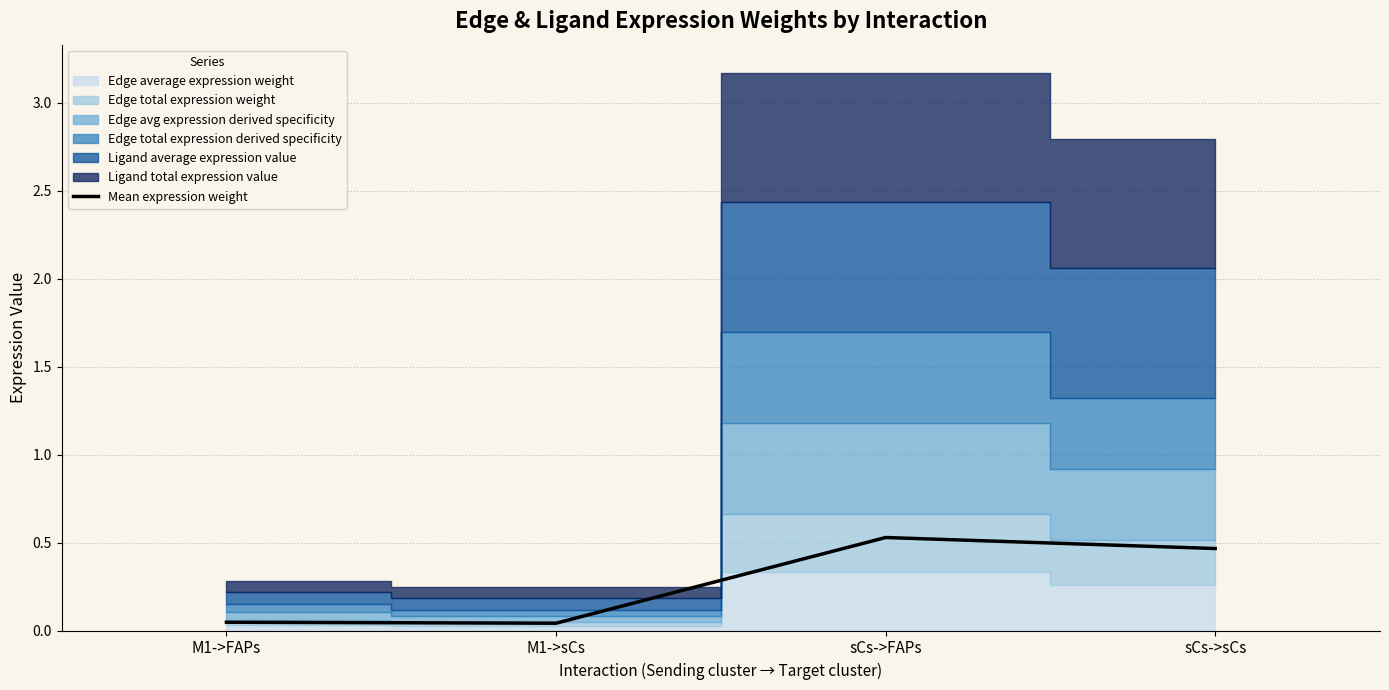

What is the label of the 3rd point from the right?

M1->sCs